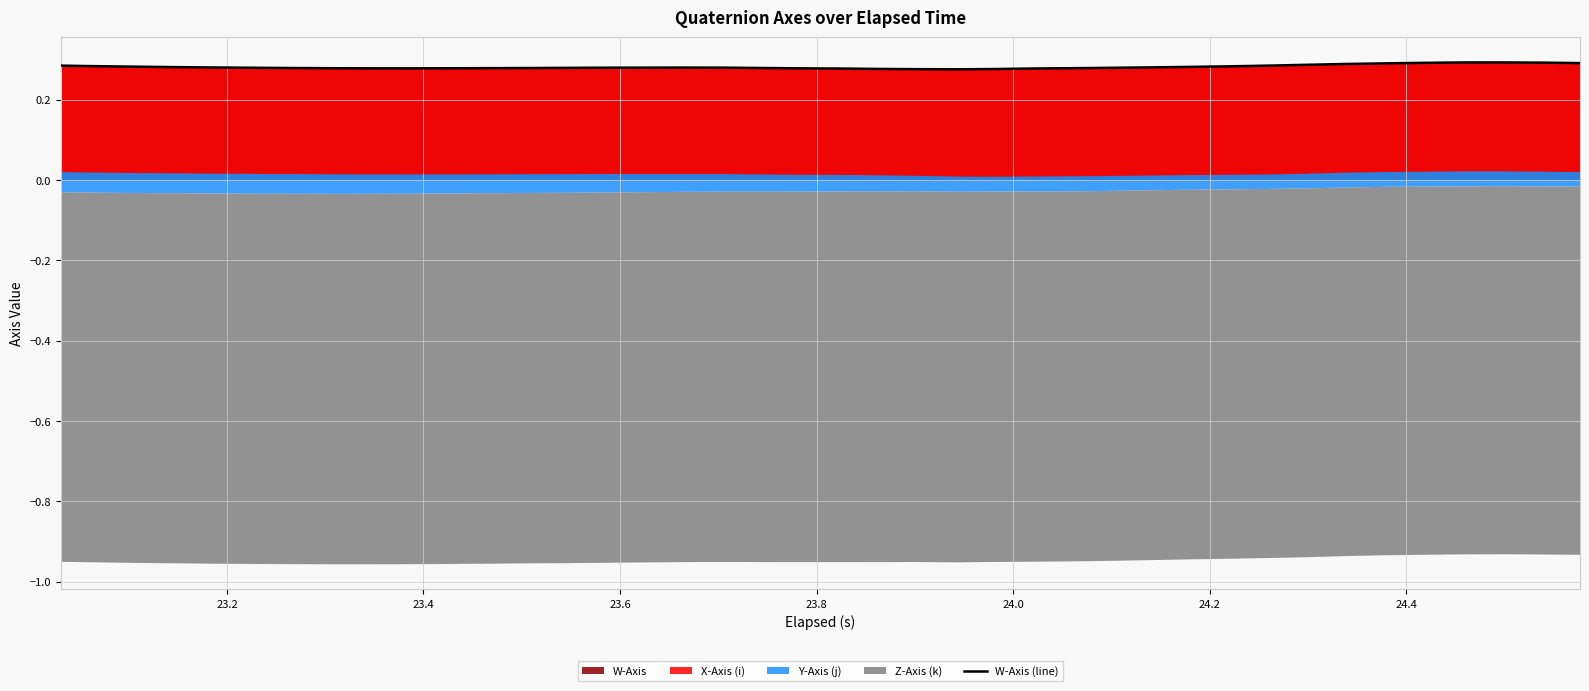

What is the average value?

0.3